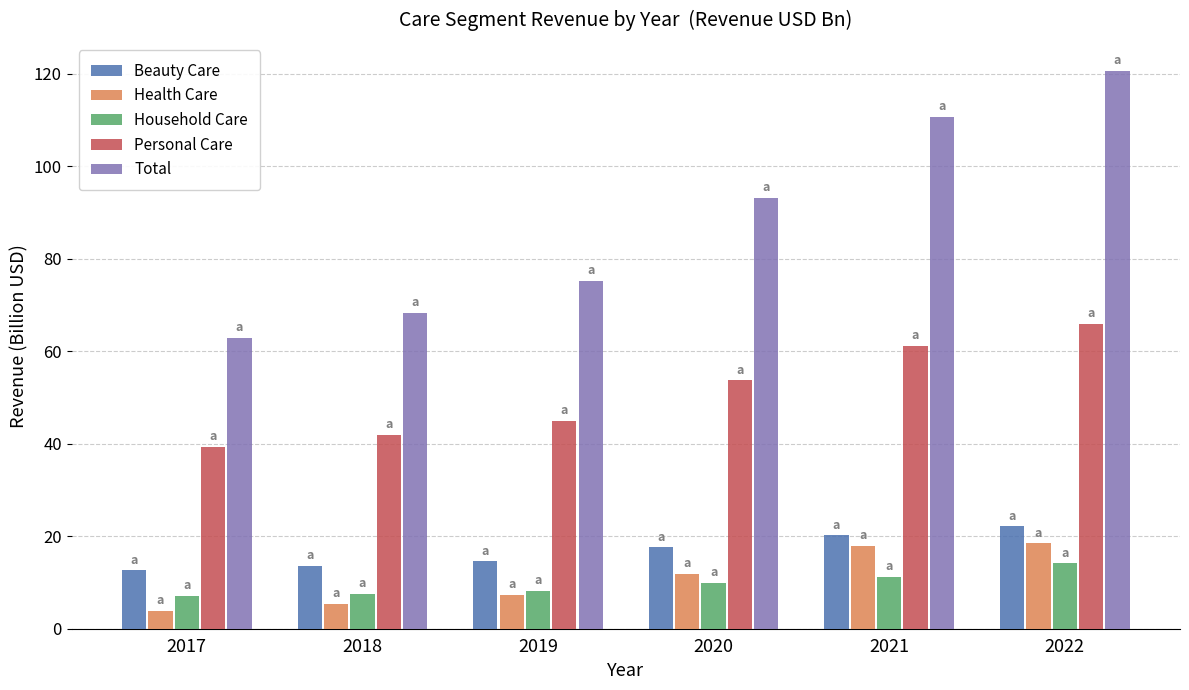

What is the sum of the Personal Care values at 2019 and 2021?

106.2